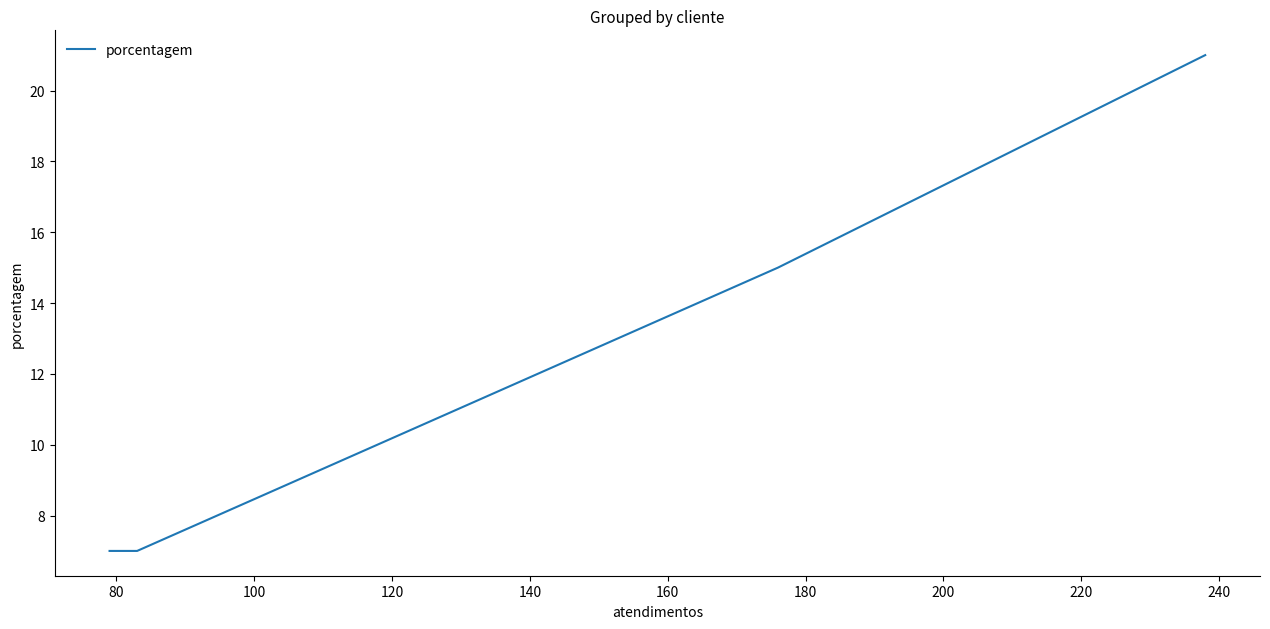

What is the greatest value displayed?

21